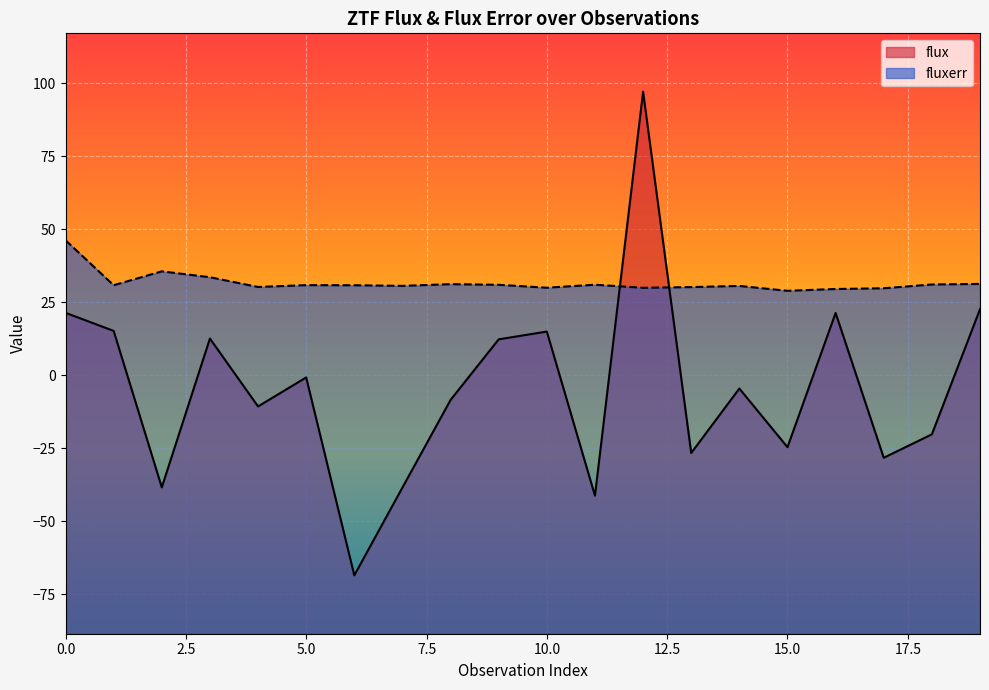

After their last crossing, which series has the higher values: fluxerr or flux?

fluxerr